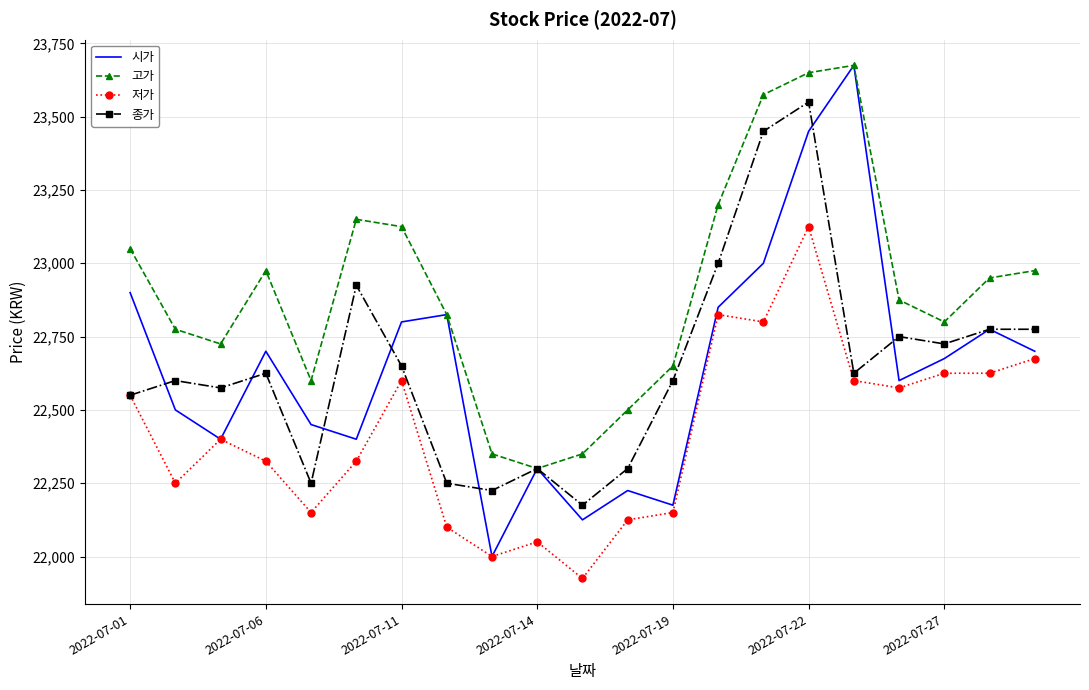

Which series has the largest total across all categories?

고가